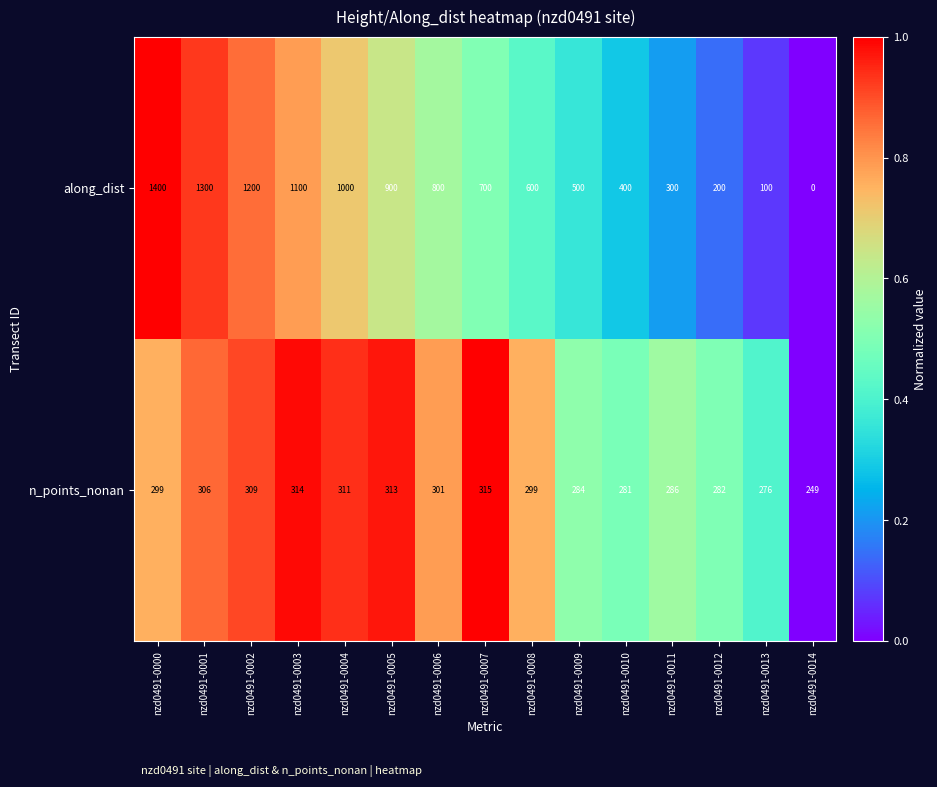

Which series changed the most between nzd0491-0008 and nzd0491-0014?

along_dist